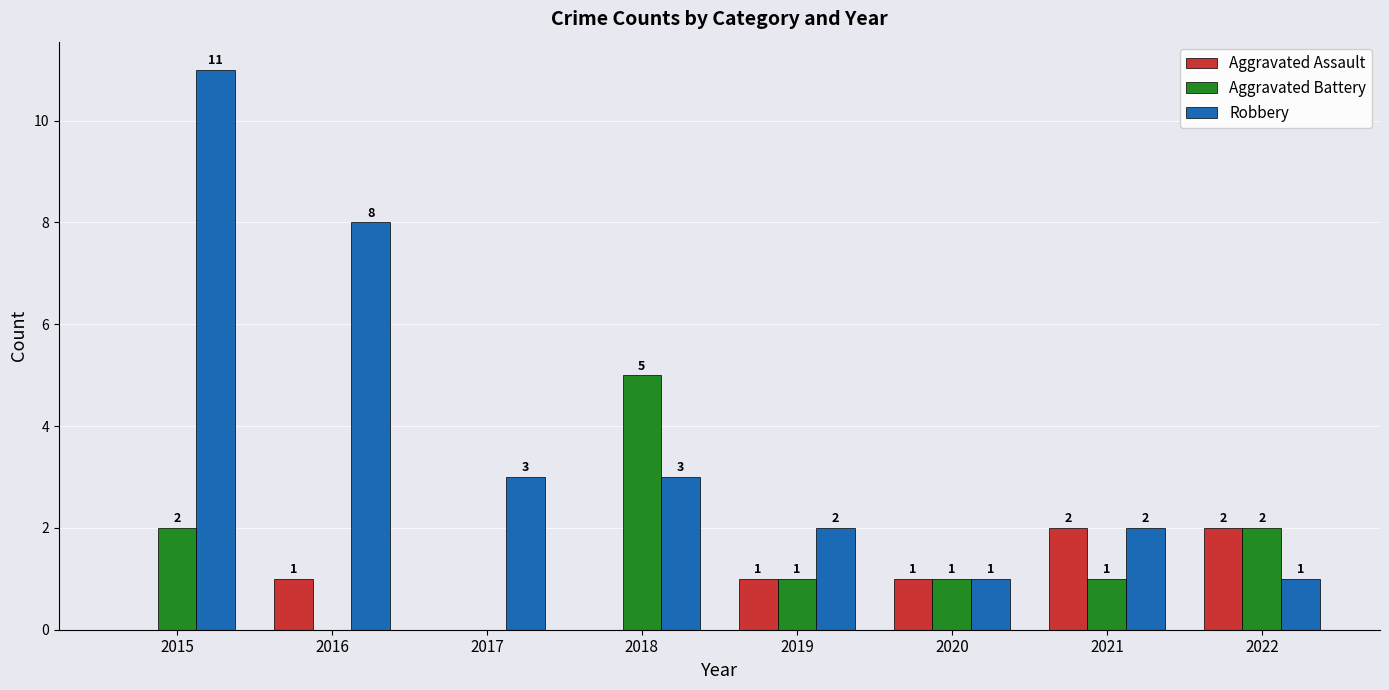

At which label does Robbery first exceed 3?

2015